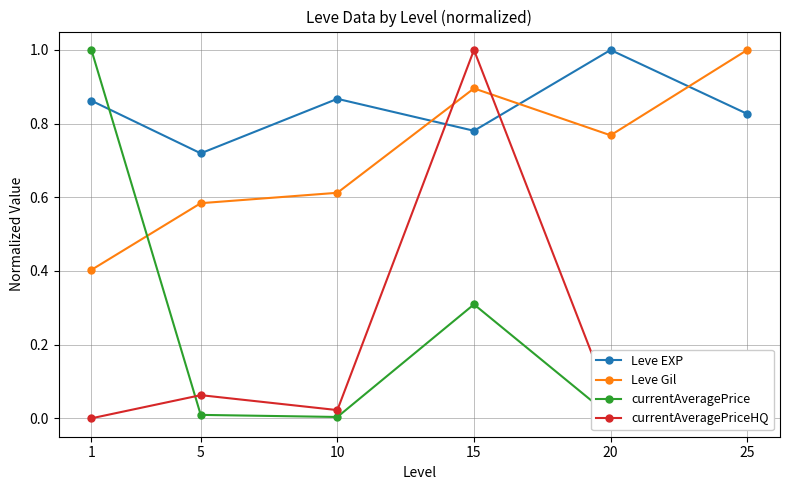

Between 10 and 15, which series saw the biggest shift?

currentAveragePriceHQ